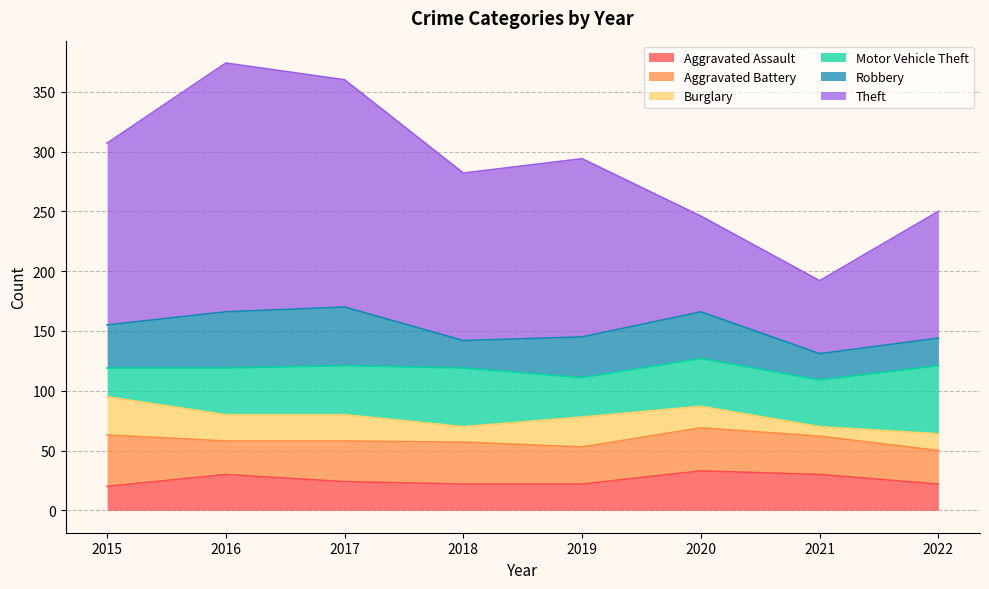

Reading left to right, list all the values displayed in this chart.

Aggravated Assault: 20	30	24	22	22	33	30	22
Aggravated Battery: 43	28	34	35	31	36	32	28
Burglary: 32	22	22	13	25	18	8	14
Motor Vehicle Theft: 24	39	41	49	33	40	39	57
Robbery: 36	47	49	23	34	39	22	23
Theft: 152	208	190	140	149	80	61	106